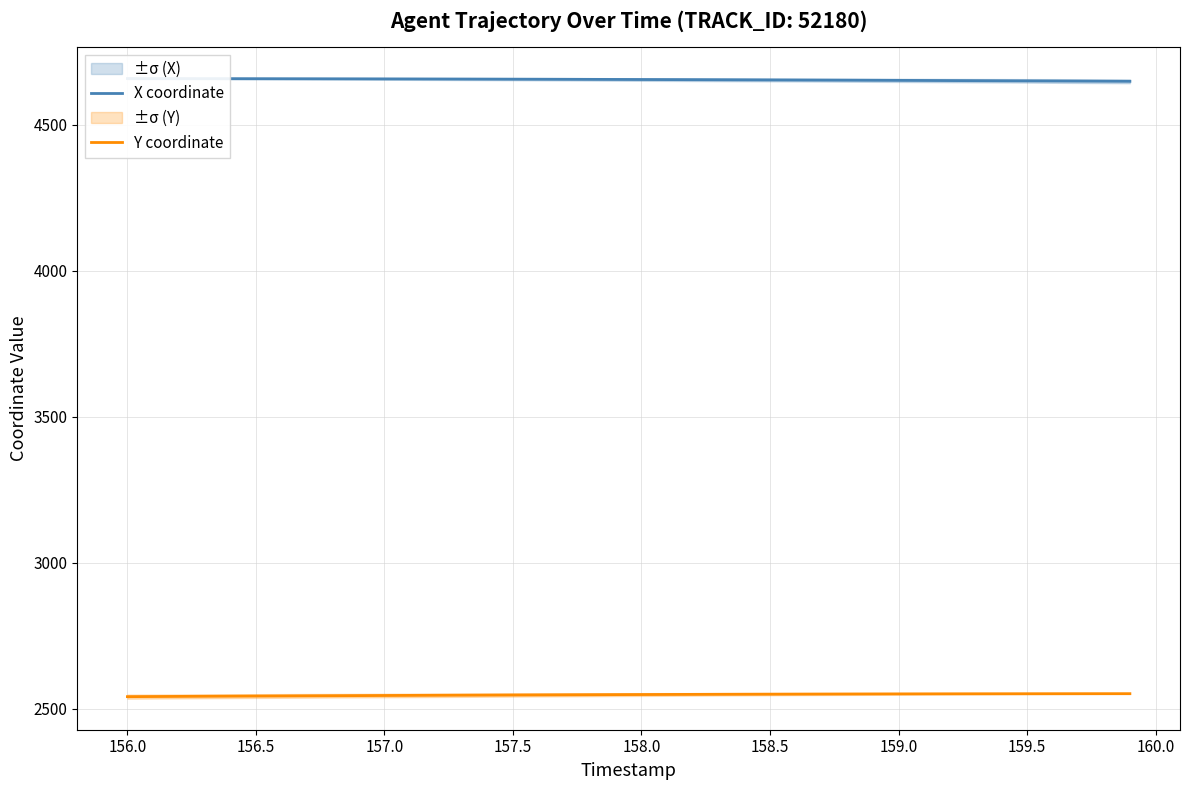

What is the minimum value for Y coordinate?

2542.2